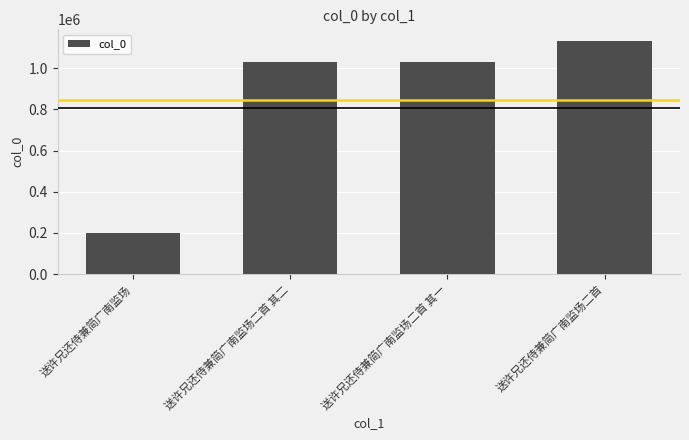

Count the number of categories in the chart.

4